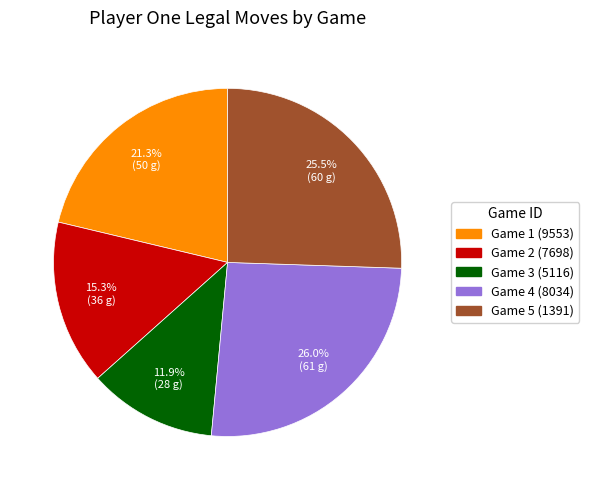

Is there a majority slice in this chart?

No